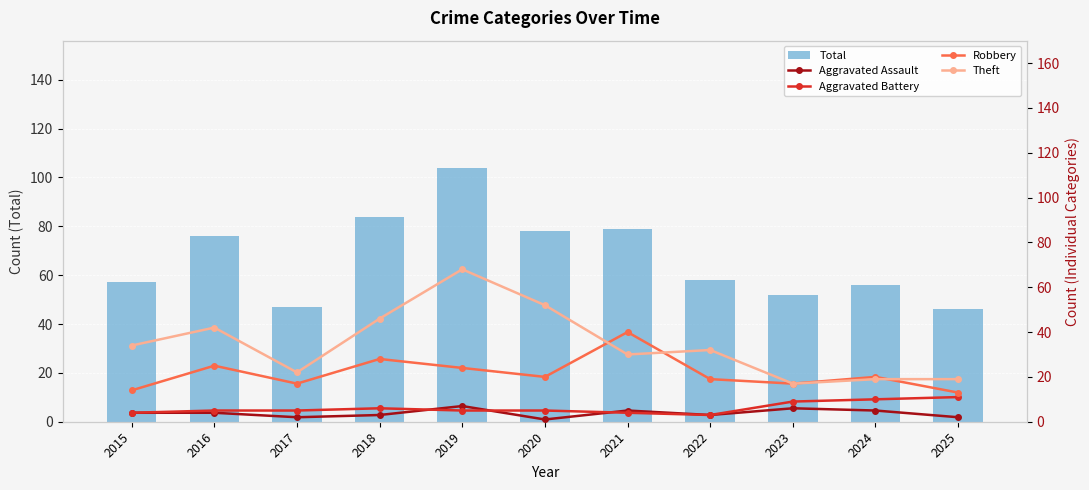

What is the value of the Aggravated Battery bar at the 2nd from the left?

5